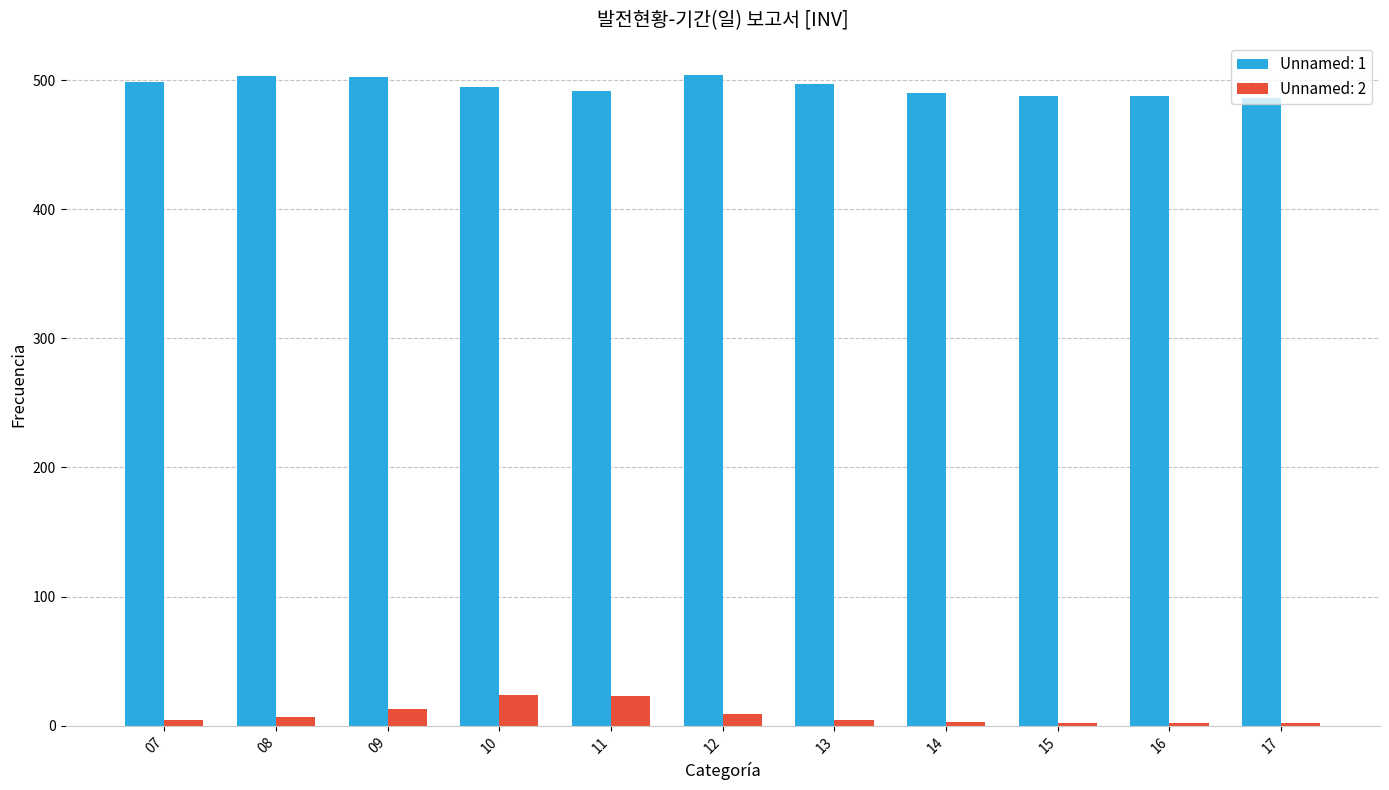

True or false: Unnamed: 1 has a value of 724.3 at 14.

False